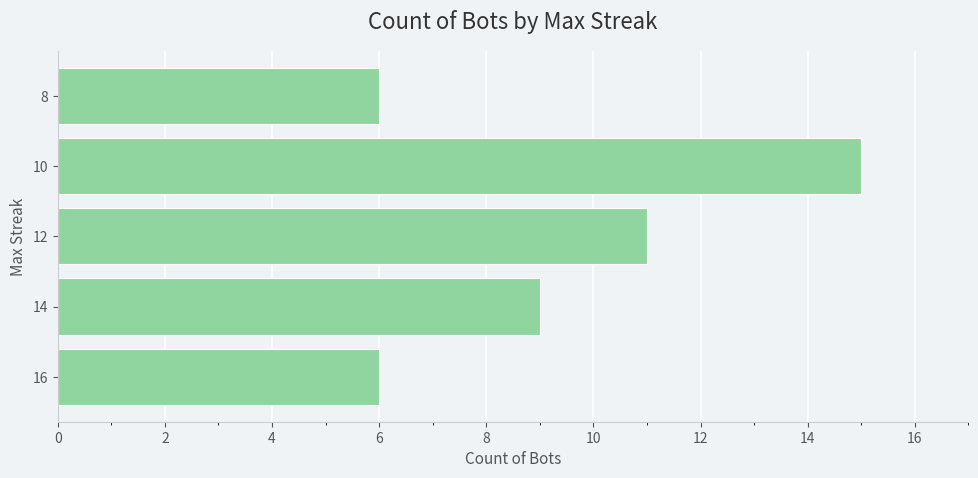

Reading bottom to top, list all the values displayed in this chart.

6	9	11	15	6